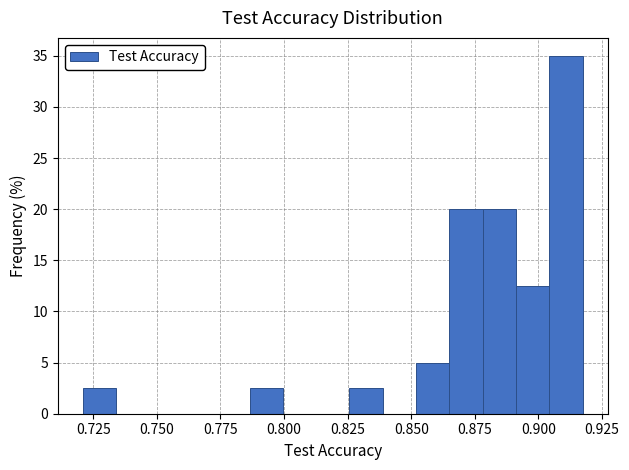

Read against the x-axis, roughly where is the centre of the tallest bar?

0.910